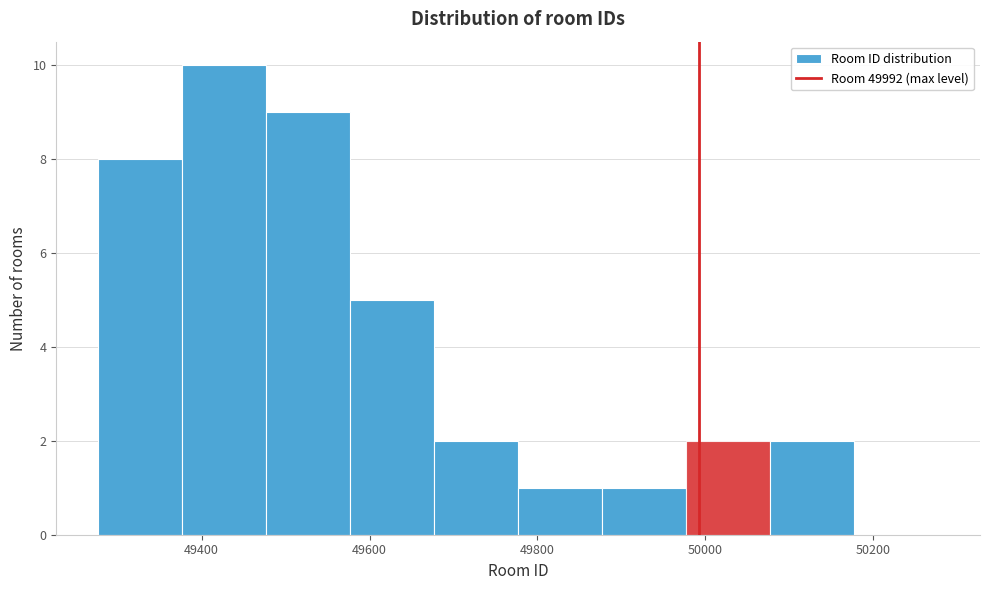

What is the height of the bar covering 49580 to 49680 on the x-axis? Neither the bar edges nor the heights are printed on the chart, so give them approximately, as read against the axes.

5